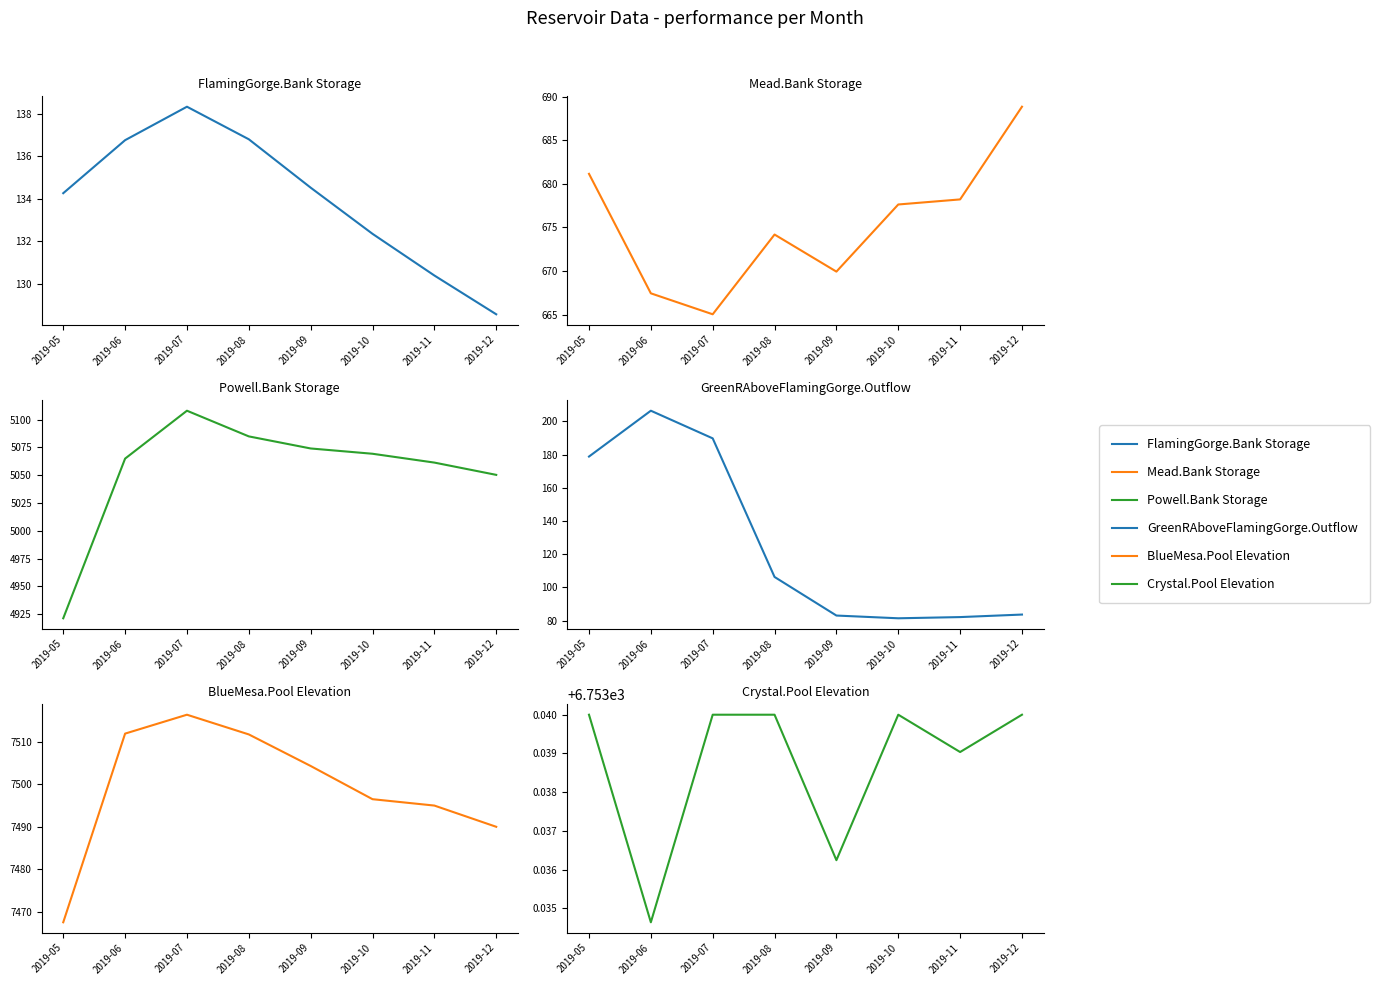

What is the difference between the FlamingGorge.Bank Storage values at 2019-08 and 2019-09?

2.3